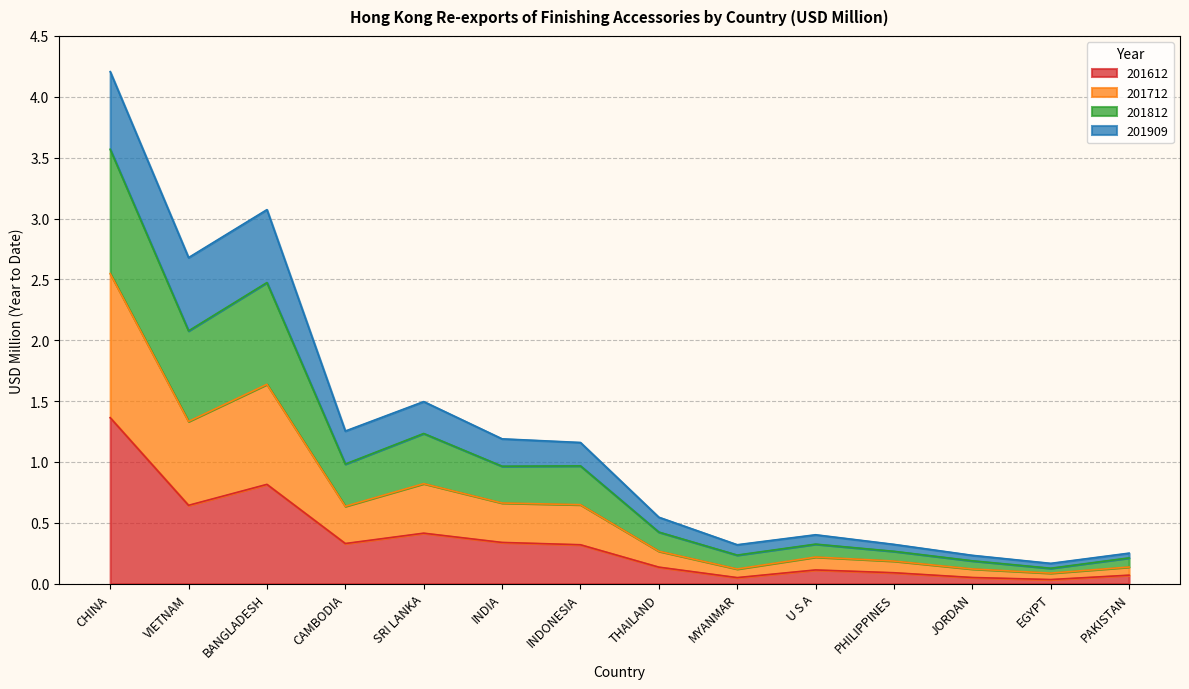

At how many categories does at least one series exceed 1?

7